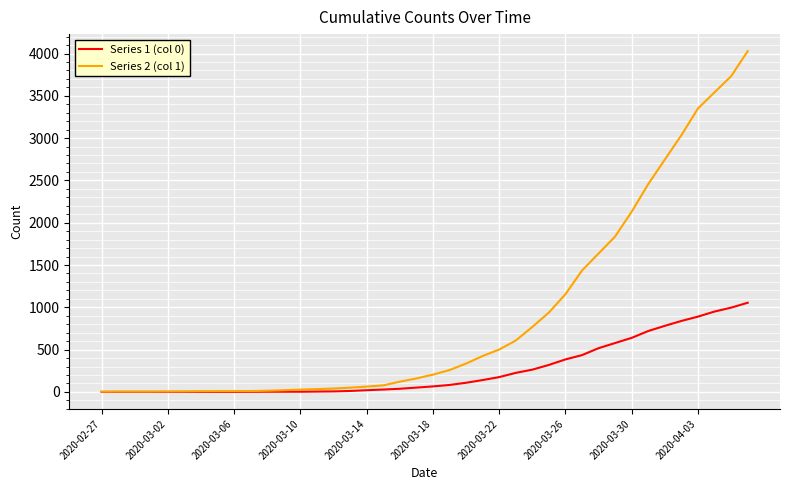

Which series has the largest range (max minus min)?

Series 2 (col 1)